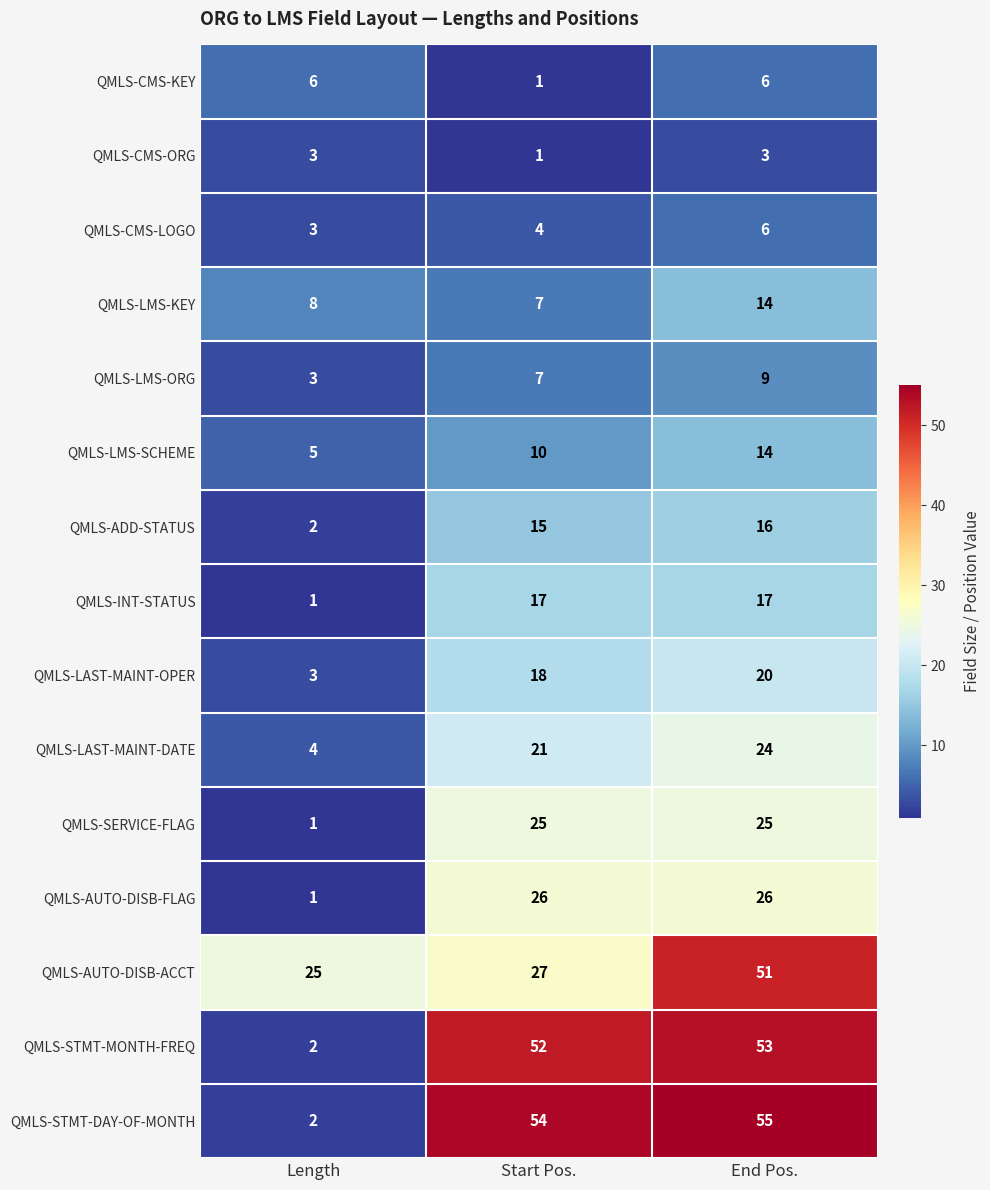

Count the number of data series in this chart.

15